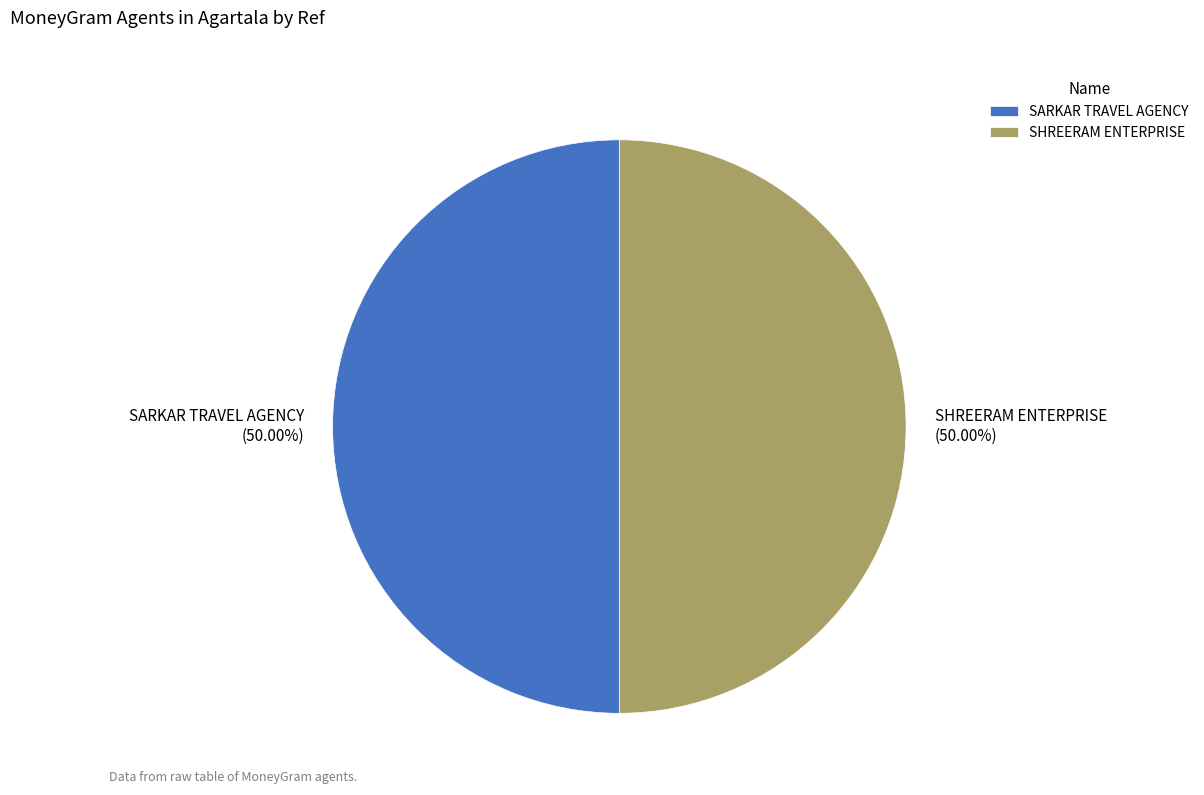

Is it true that SHREERAM ENTERPRISE is 55% of the pie?

False